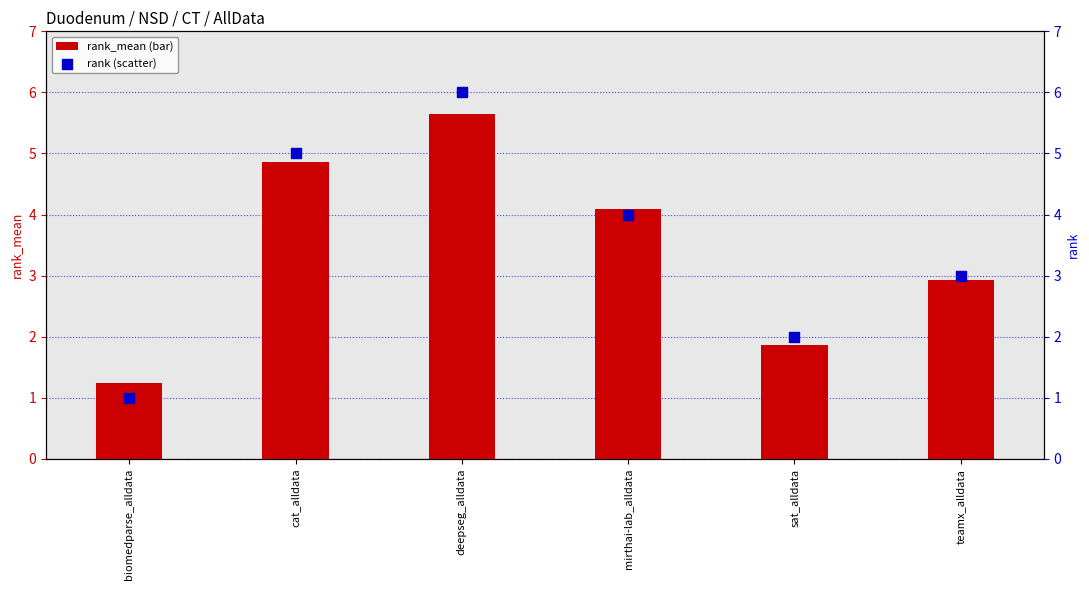

What is the total value across all series at teamx_alldata?

5.9